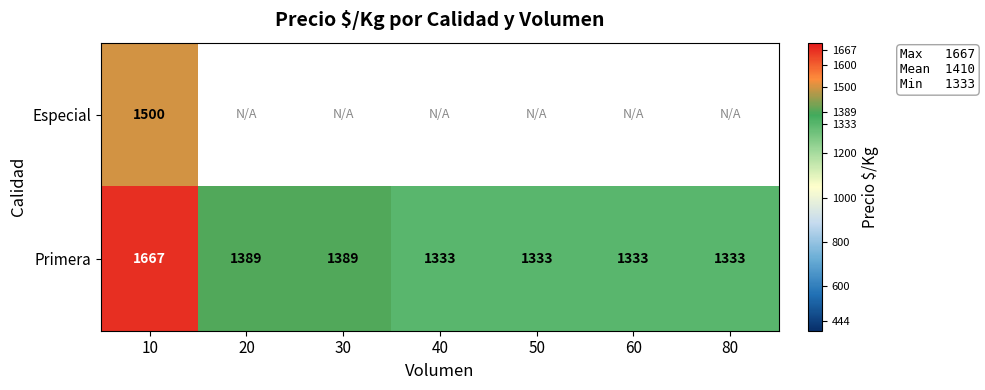

Which has a higher value, 30 or 10?

10